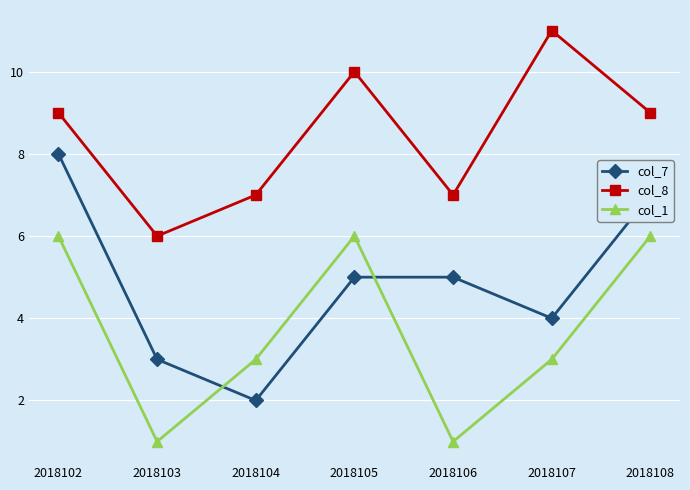

True or false: col_8 and col_1 cross at least once.

False